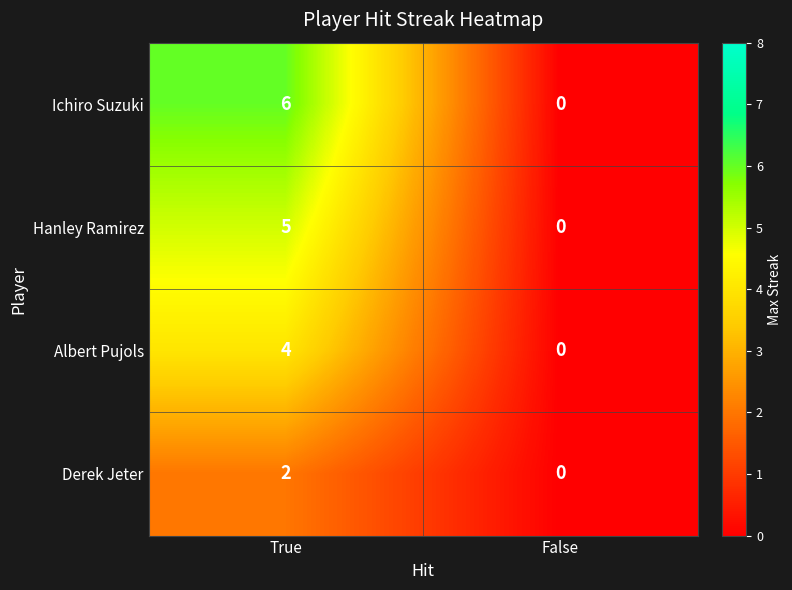

True or false: Derek Jeter has a value of 1 at False.

False